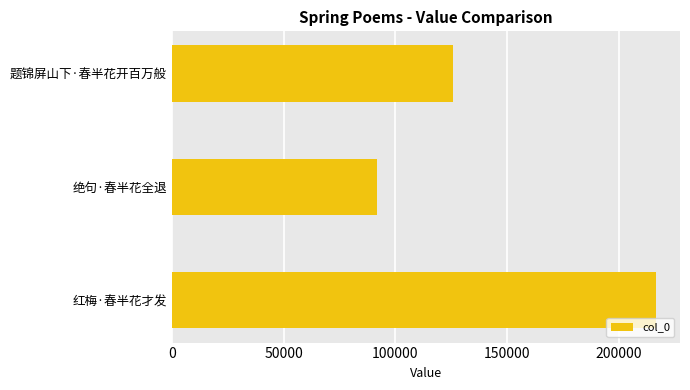

What is the smallest value displayed?

91983